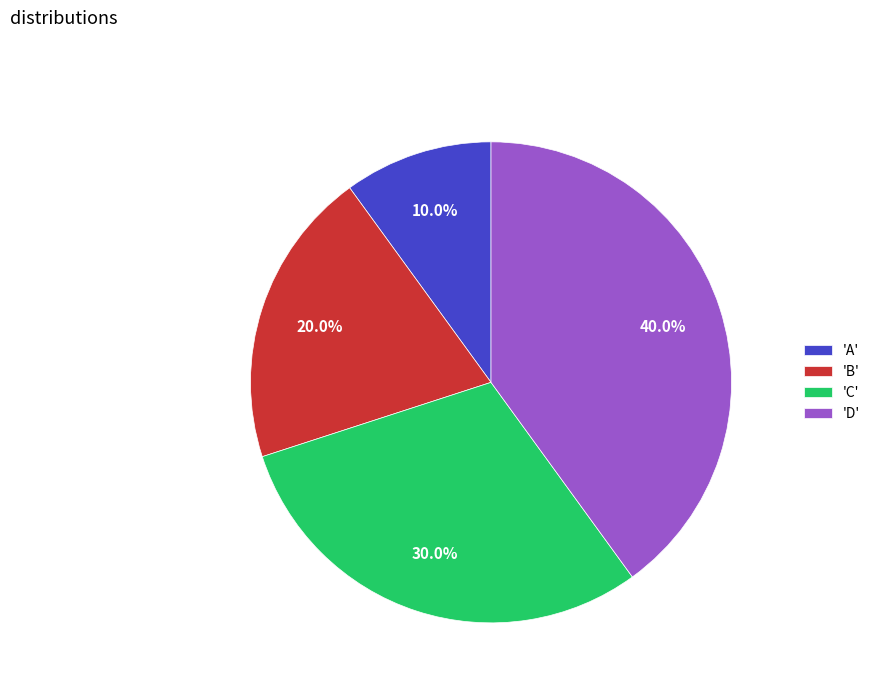

What is the ratio of the value at 'A' to the value at 'C'?

0.3